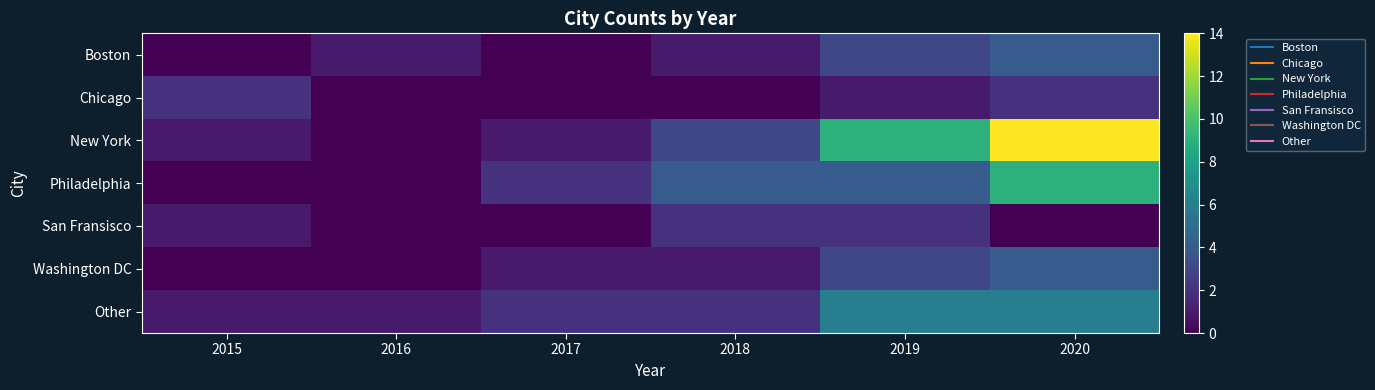

Reading left to right, what are all the values shown in this chart?

Boston: 2015=0	2016=1	2017=0	2018=1	2019=3	2020=4
Chicago: 2015=2	2016=0	2017=0	2018=0	2019=1	2020=2
New York: 2015=1	2016=0	2017=1	2018=3	2019=9	2020=14
Philadelphia: 2015=0	2016=0	2017=2	2018=4	2019=4	2020=9
San Fransisco: 2015=1	2016=0	2017=0	2018=2	2019=2	2020=0
Washington DC: 2015=0	2016=0	2017=1	2018=1	2019=3	2020=4
Other: 2015=1	2016=1	2017=2	2018=2	2019=6	2020=6